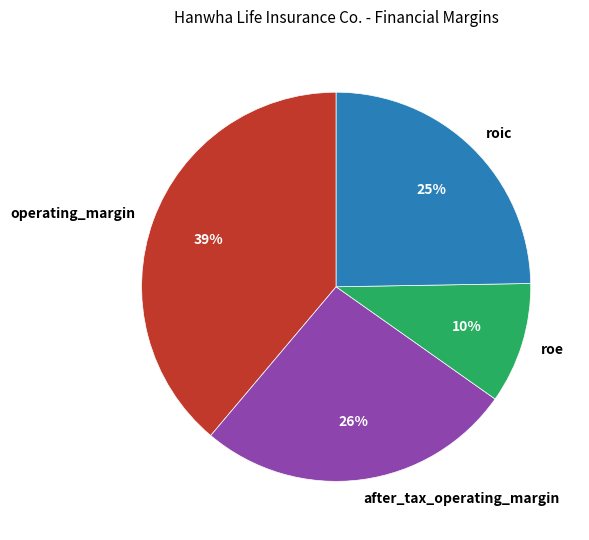

Does roe represent more than half of the total?

No